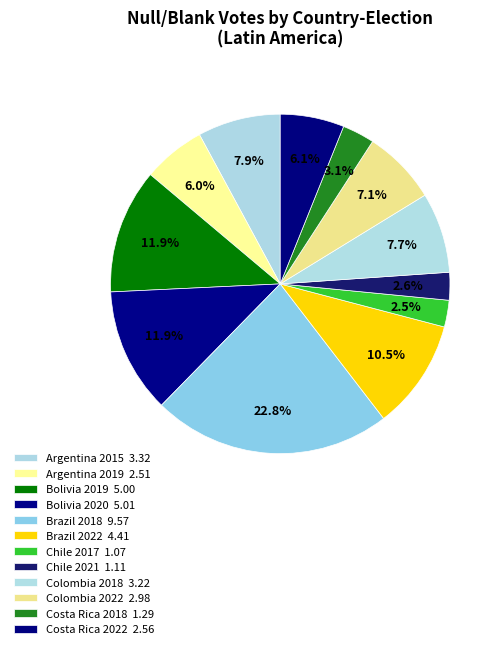

How many slices are in this pie chart?

12